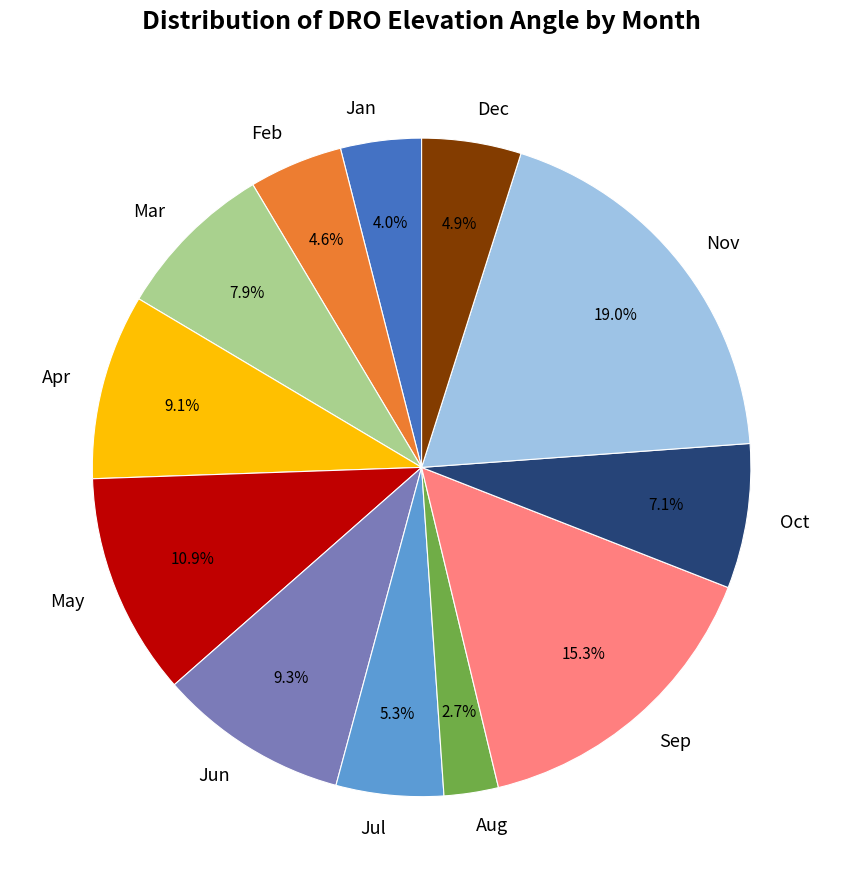

Do Dec and Oct together represent more than half of the pie?

No